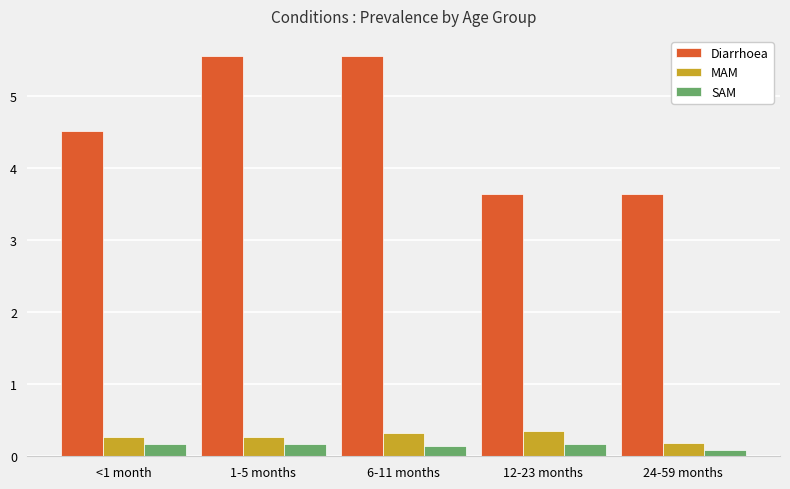

What is the difference between the highest and lowest values at 6-11 months?

5.4